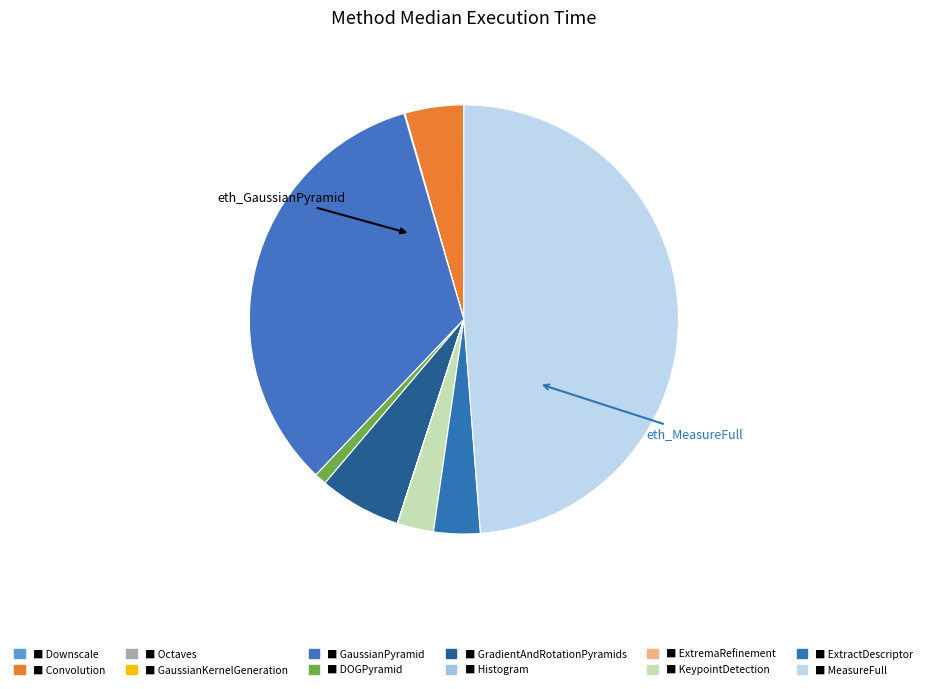

Is there any slice that represents more than half of the pie?

No